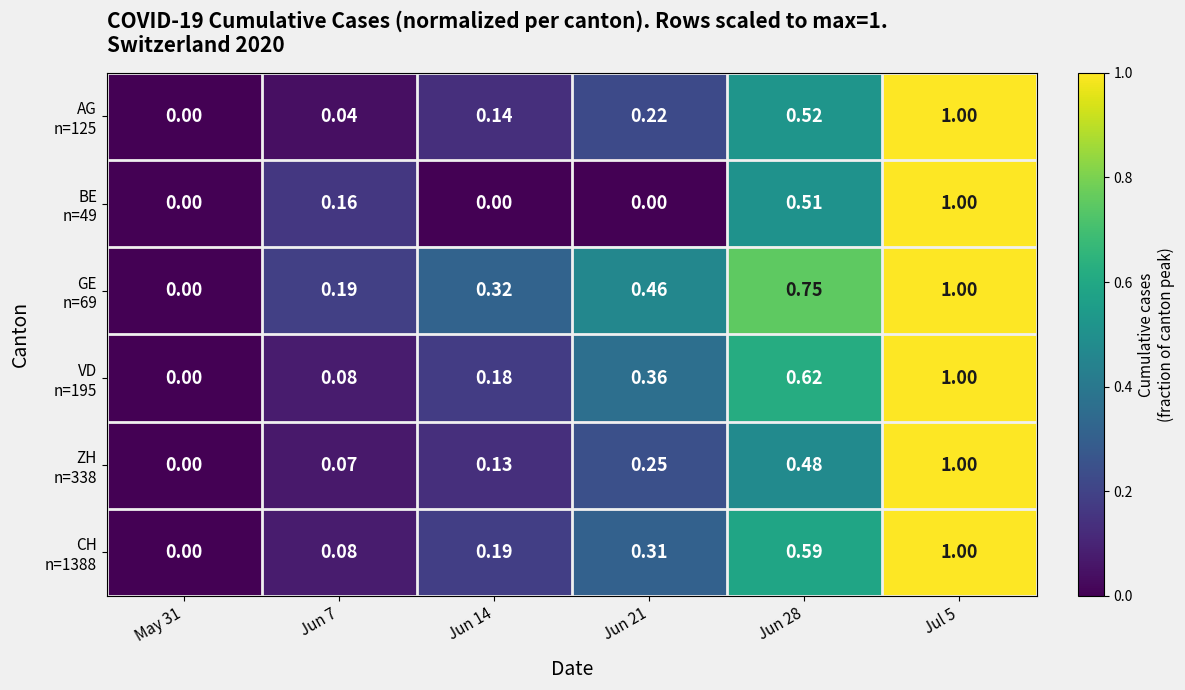

Count the number of categories in the chart.

6